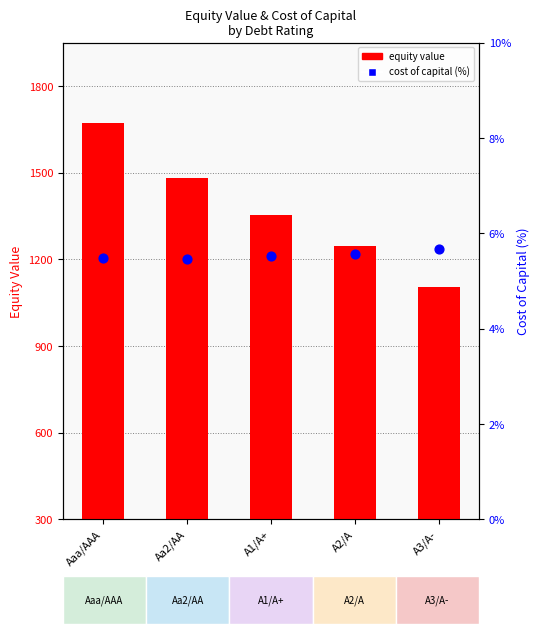

At how many categories does at least one series exceed 217?

5